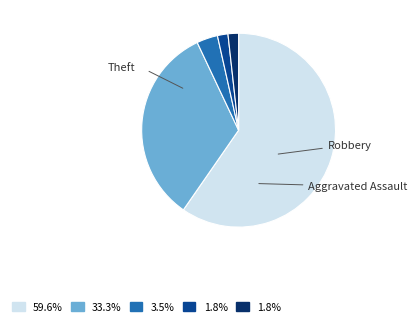

Count the number of slices in the pie.

5